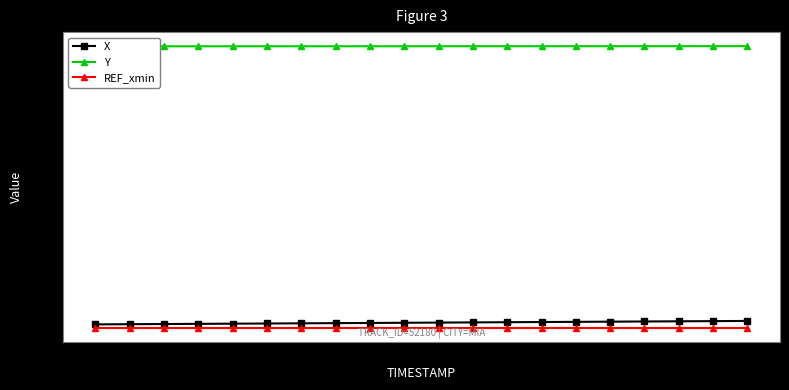

What is the average value of the Y series?

1864.2